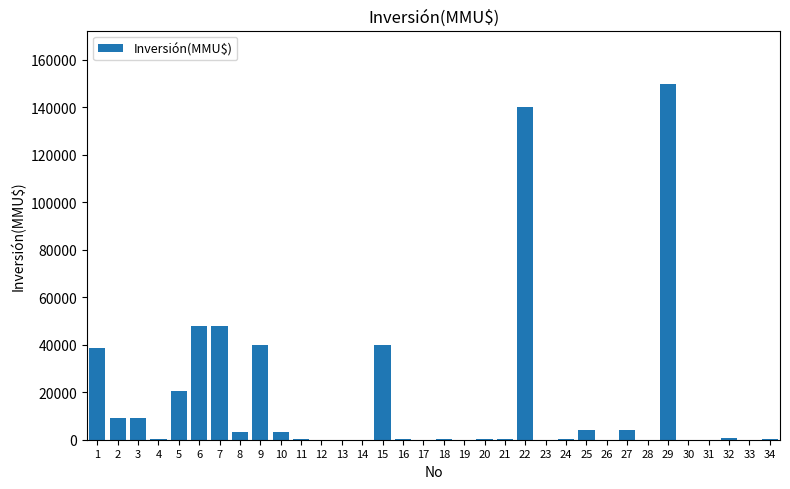

What is the sum of all values?

560812